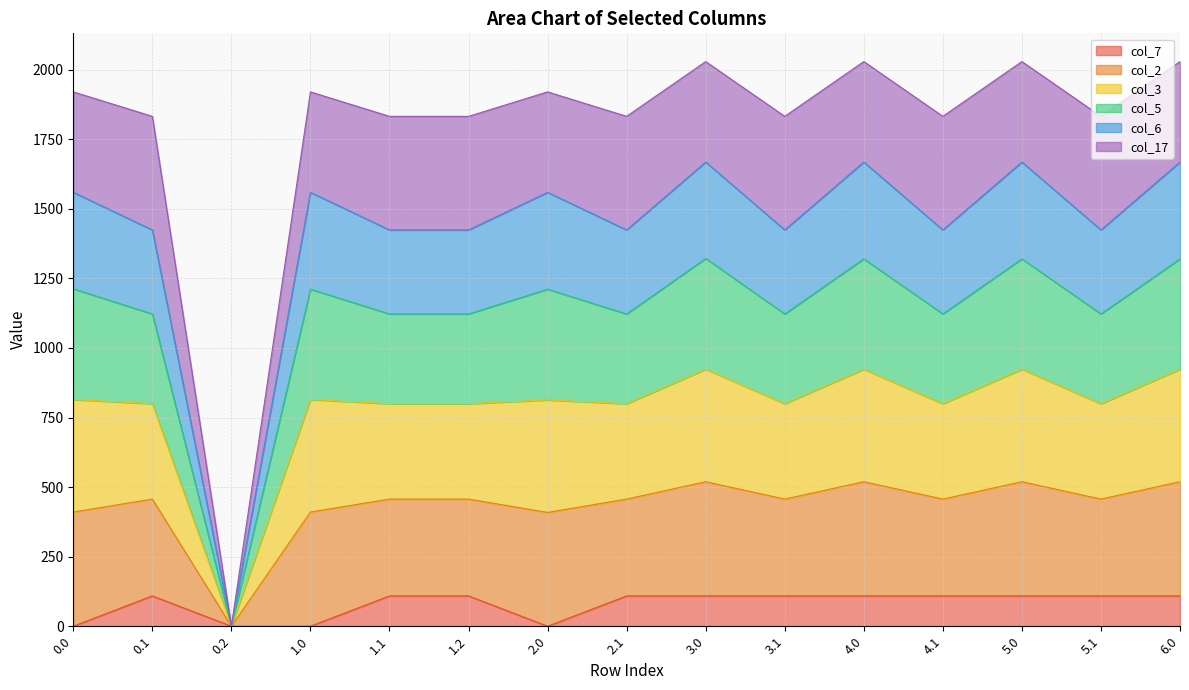

Is it true that col_7 equals 0.0 at 2.0?

True